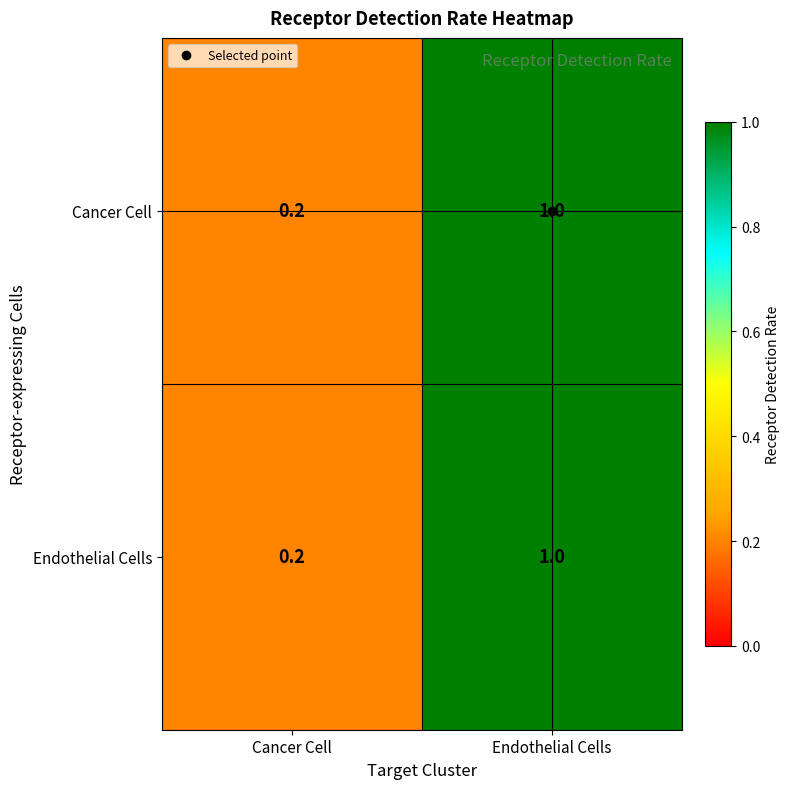

At which label is Endothelial Cells closest to 0?

Cancer Cell